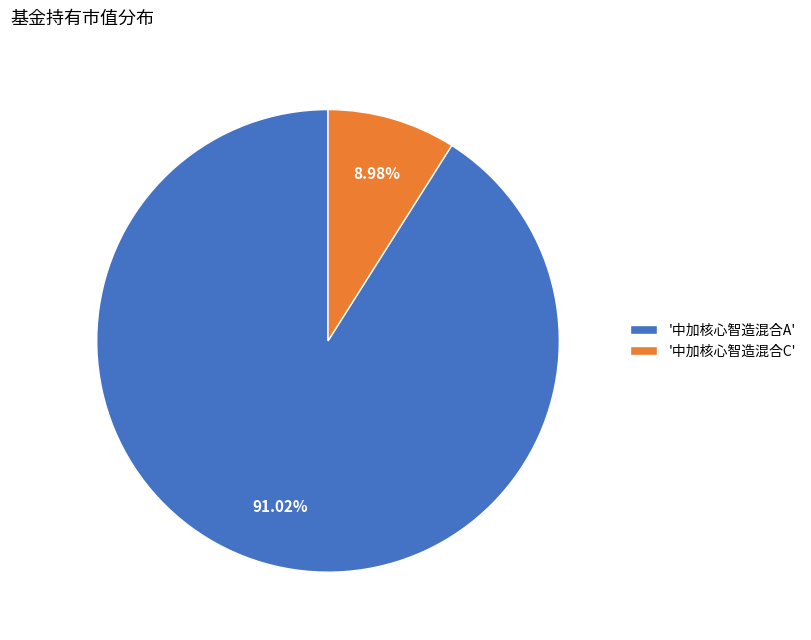

Is there any slice that represents more than half of the pie?

Yes